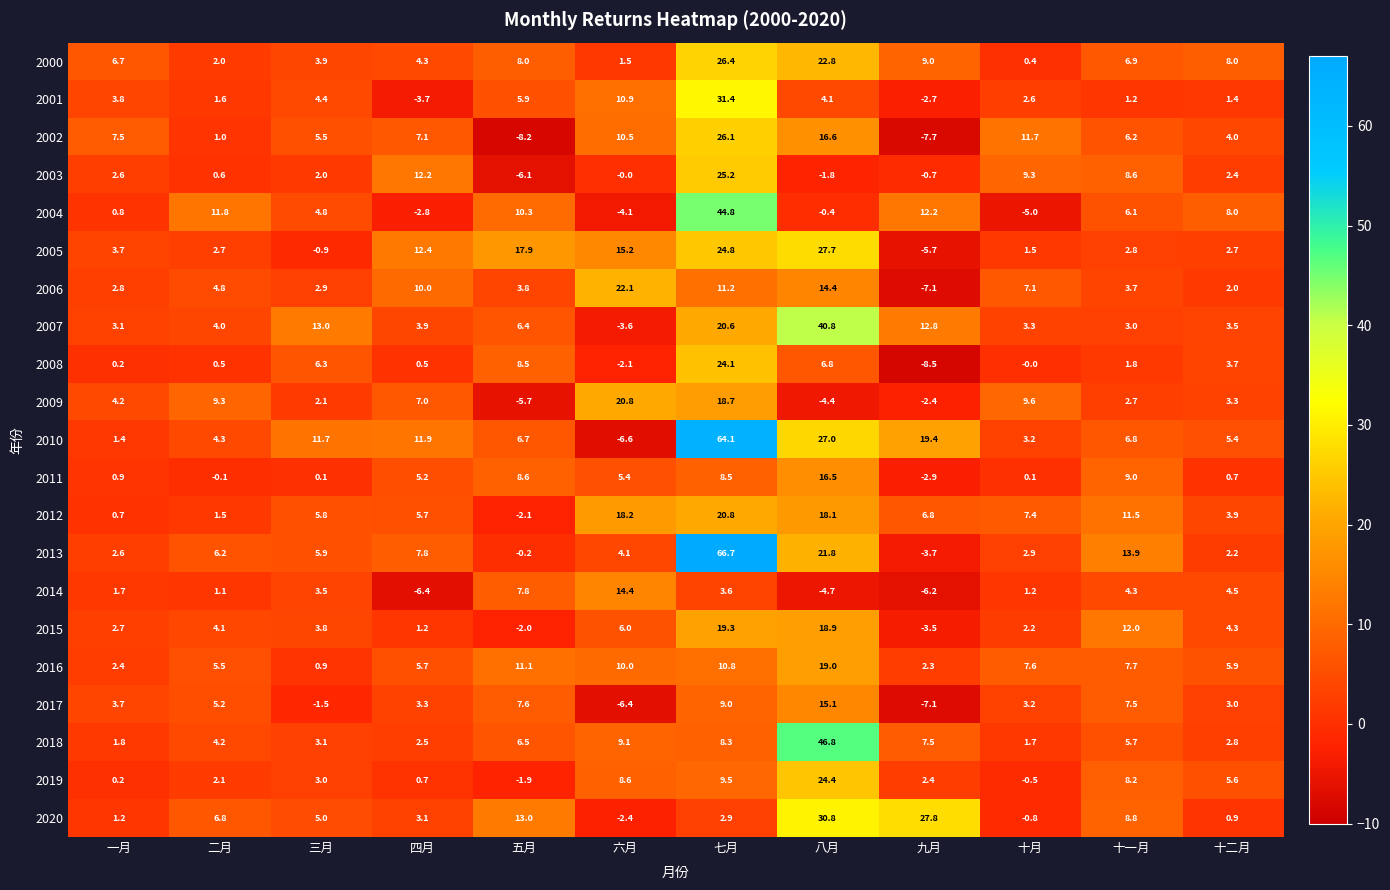

At 六月, list the series in order from smallest to largest.

2010, 2017, 2004, 2007, 2020, 2008, 2003, 2000, 2013, 2011, 2015, 2019, 2018, 2016, 2002, 2001, 2014, 2005, 2012, 2009, 2006